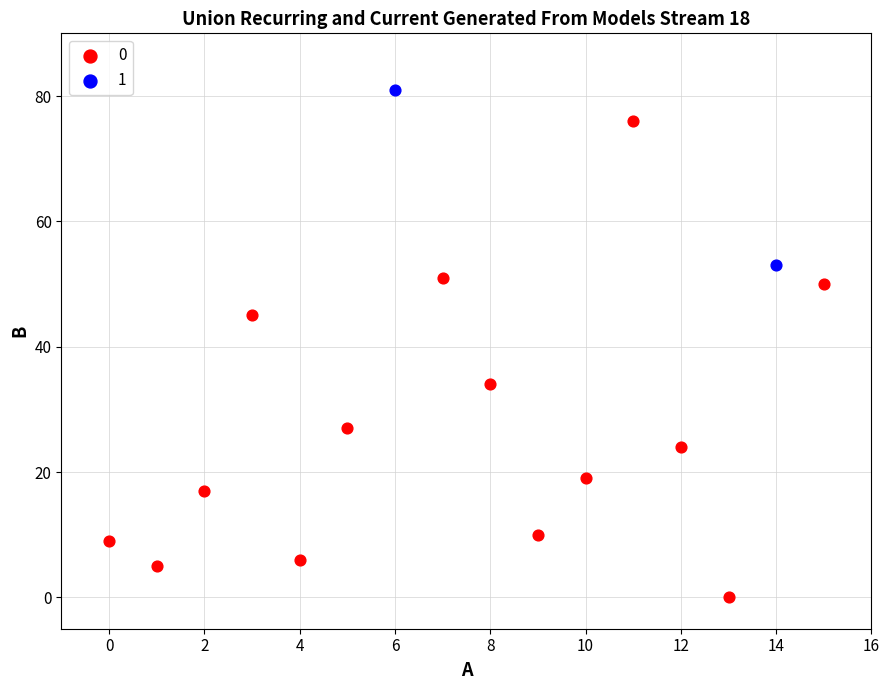

Which series reaches the maximum Y coordinate?

1